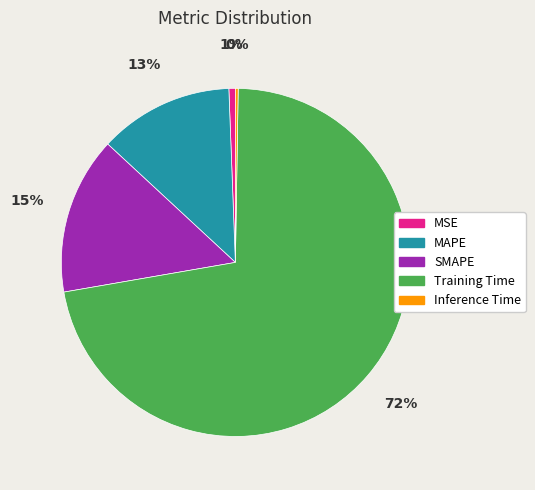

Which slice represents more than half of the pie?

Training Time